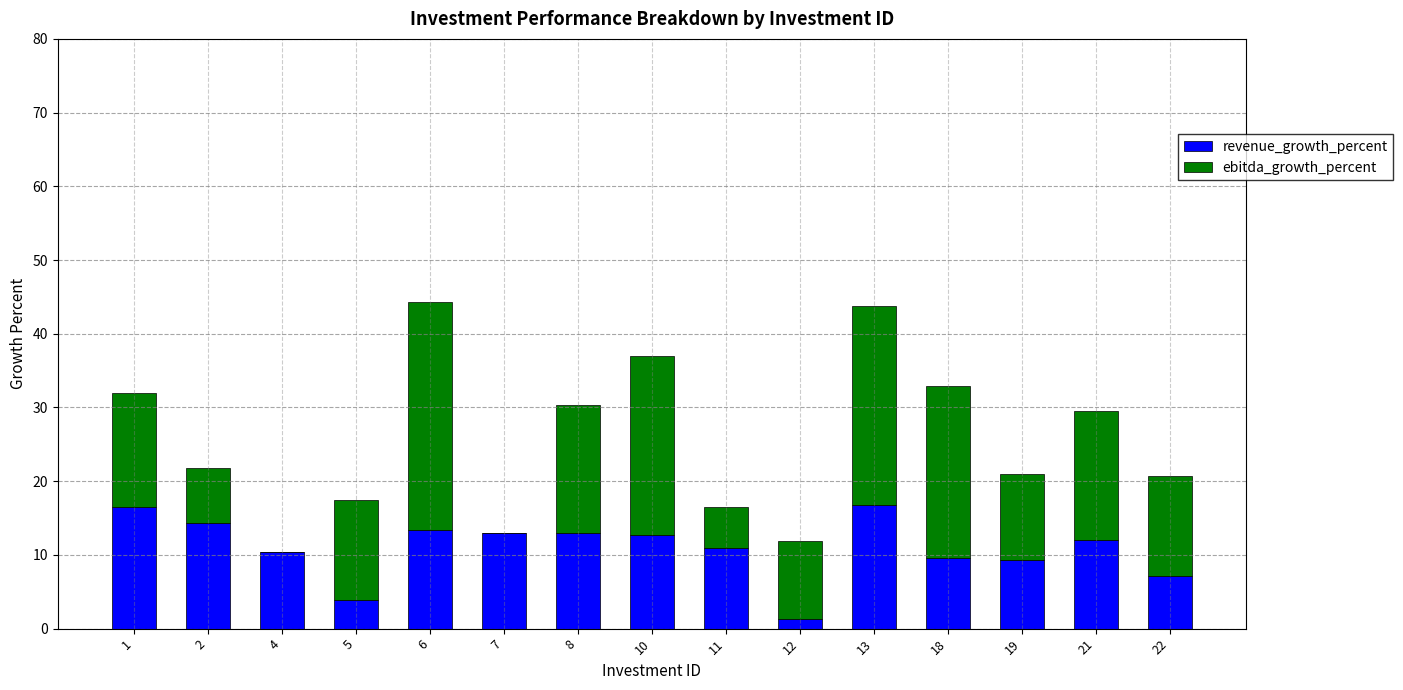

The revenue_growth_percent series shows 14.3 at 2. True or false?

True